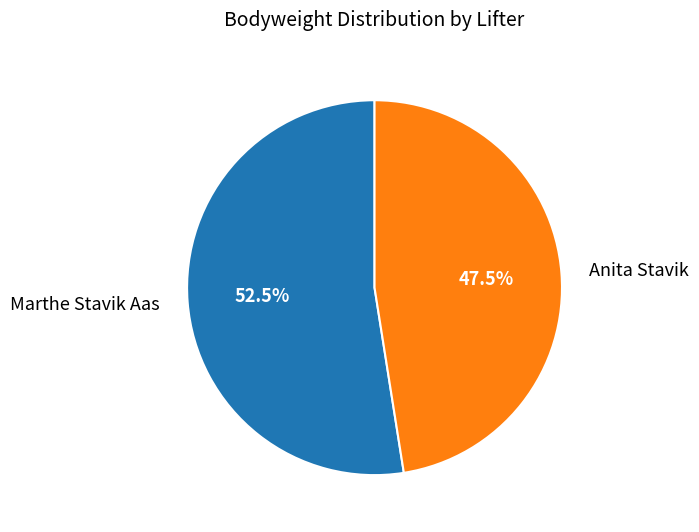

Combined, do Marthe Stavik Aas and Anita Stavik account for over 50%?

Yes